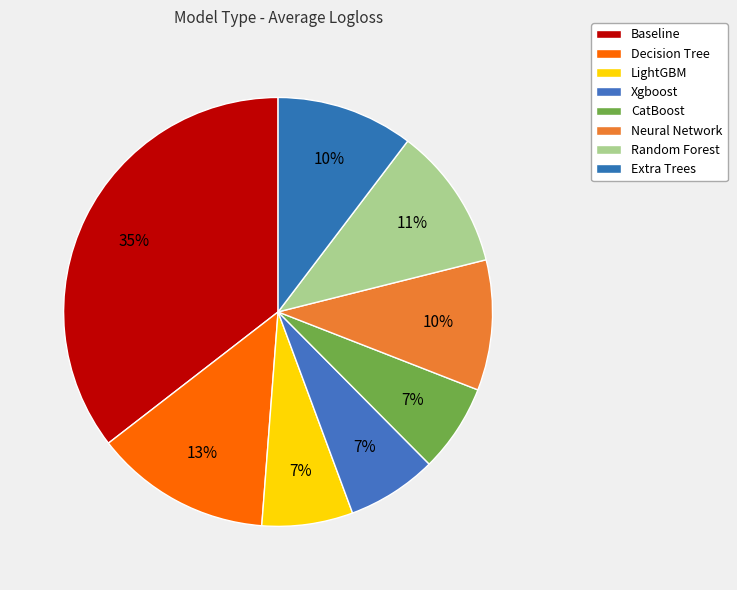

To the nearest percent, what portion does Random Forest represent?

11%